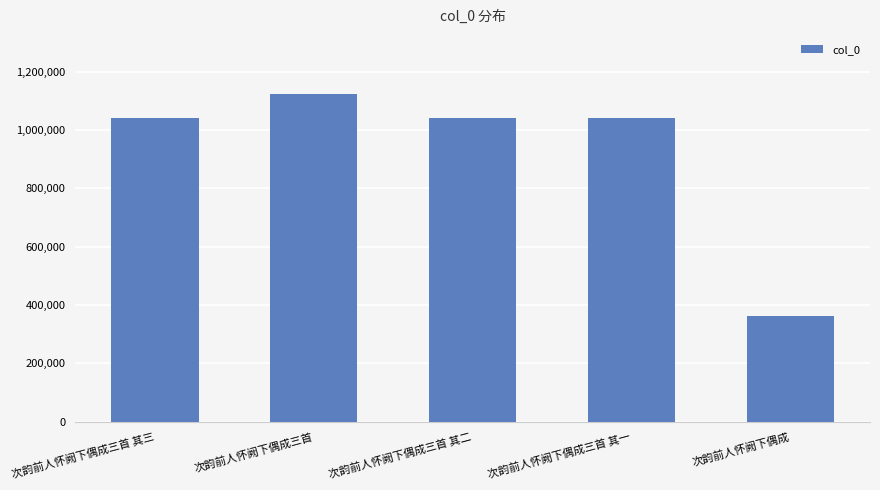

What is the difference between the second highest and minimum values?

679047